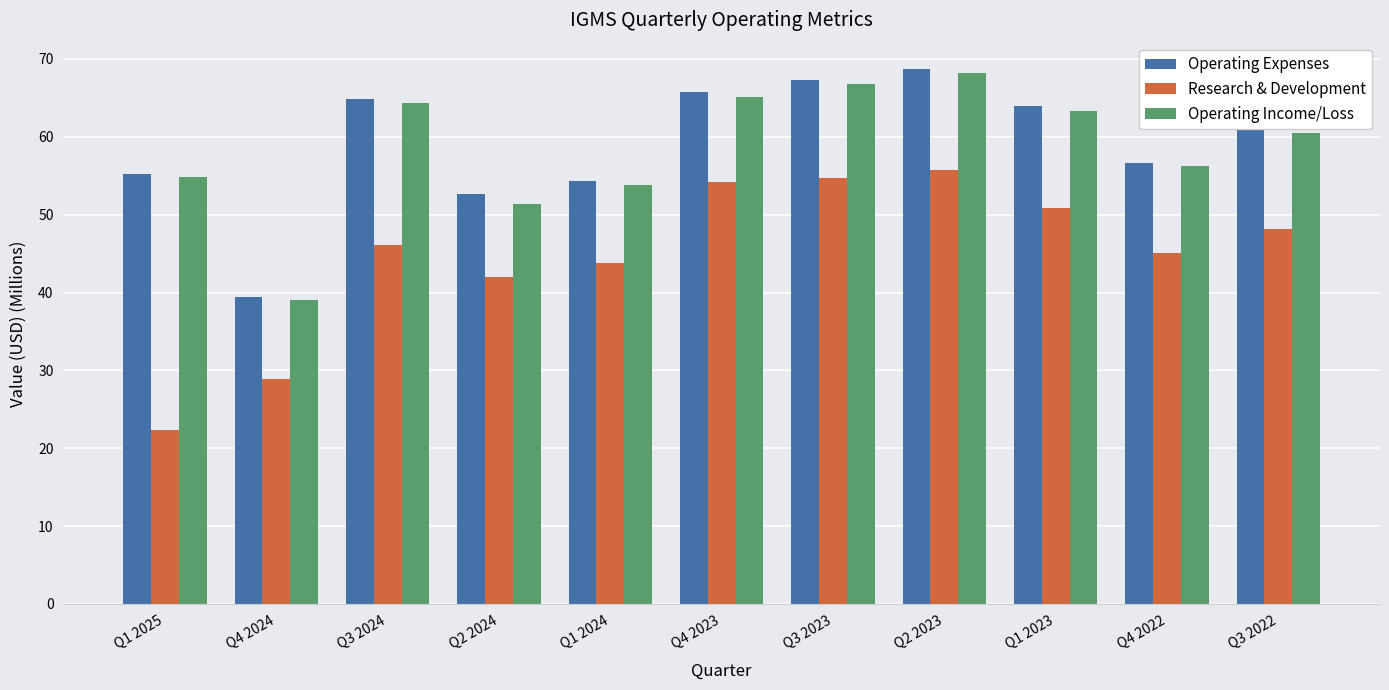

How many bars are there in each group?

3